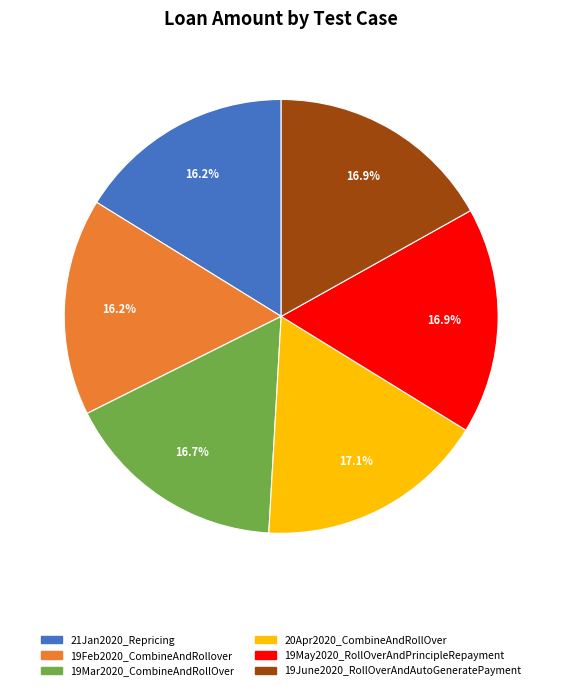

What is the ratio of the value at 19May2020_RollOverAndPrincipleRepayment to the value at 19Mar2020_CombineAndRollOver?

1.0